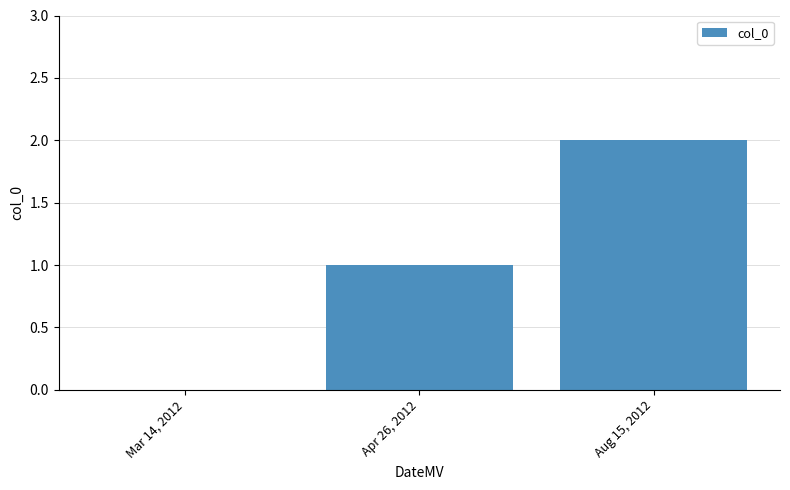

Reading right to left, list all the values displayed in this chart.

Aug 15, 2012=2	Apr 26, 2012=1	Mar 14, 2012=0